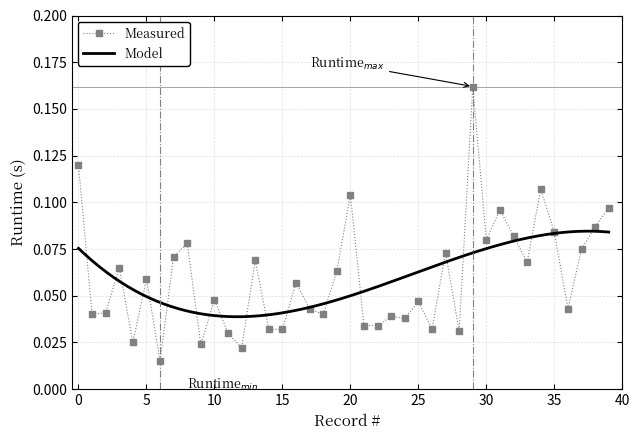

What is the difference between the second highest and second lowest values?

0.1